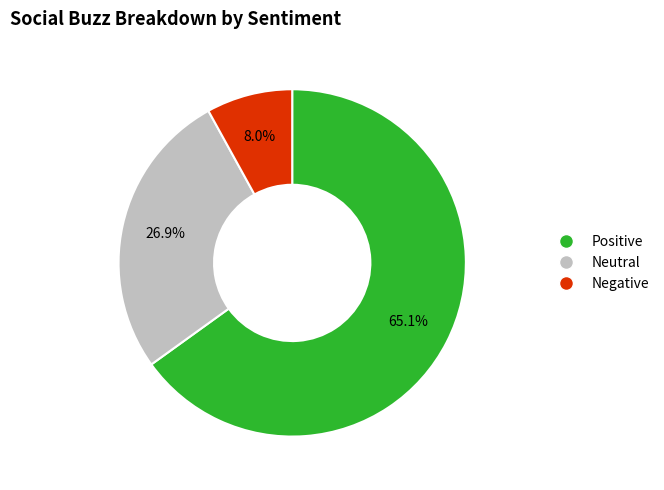

Does any single category account for the majority?

Yes